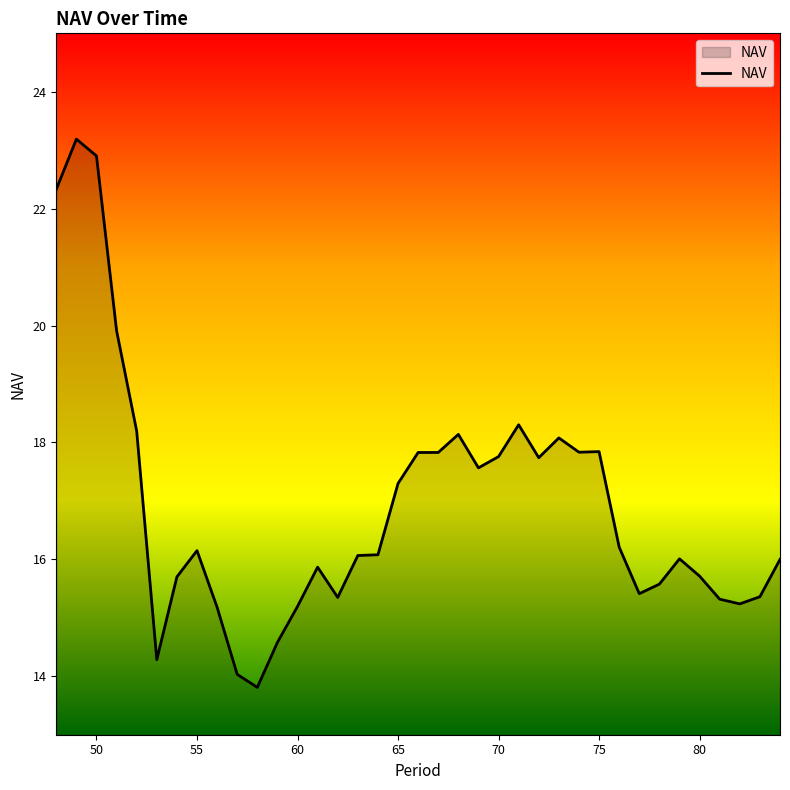

What is the greatest value displayed?

23.2